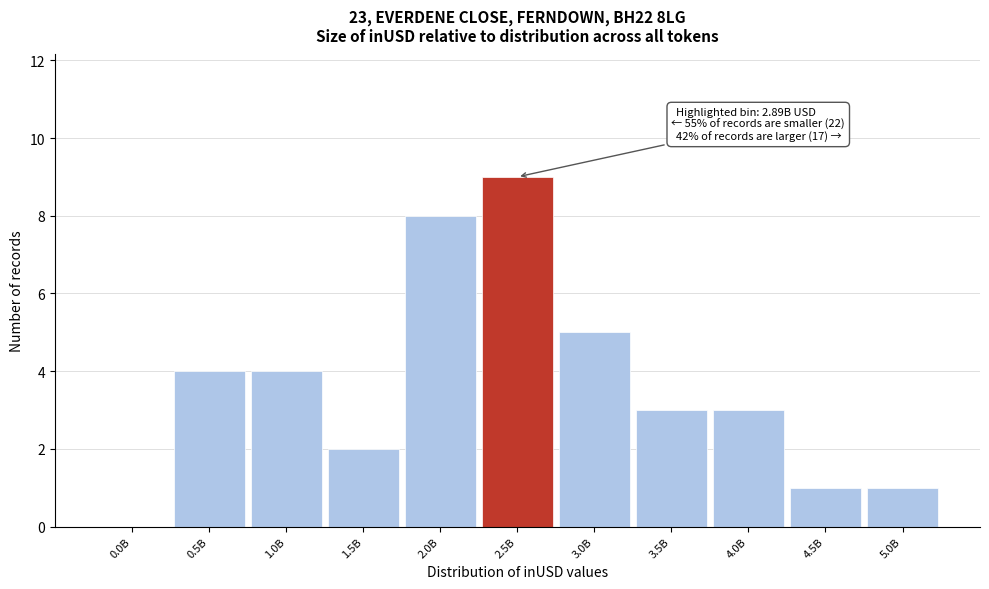

Reading left to right, what are all the values shown in this chart?

0.0B=0	0.5B=4	1.0B=4	1.5B=2	2.0B=8	2.5B=9	3.0B=5	3.5B=3	4.0B=3	4.5B=1	5.0B=1